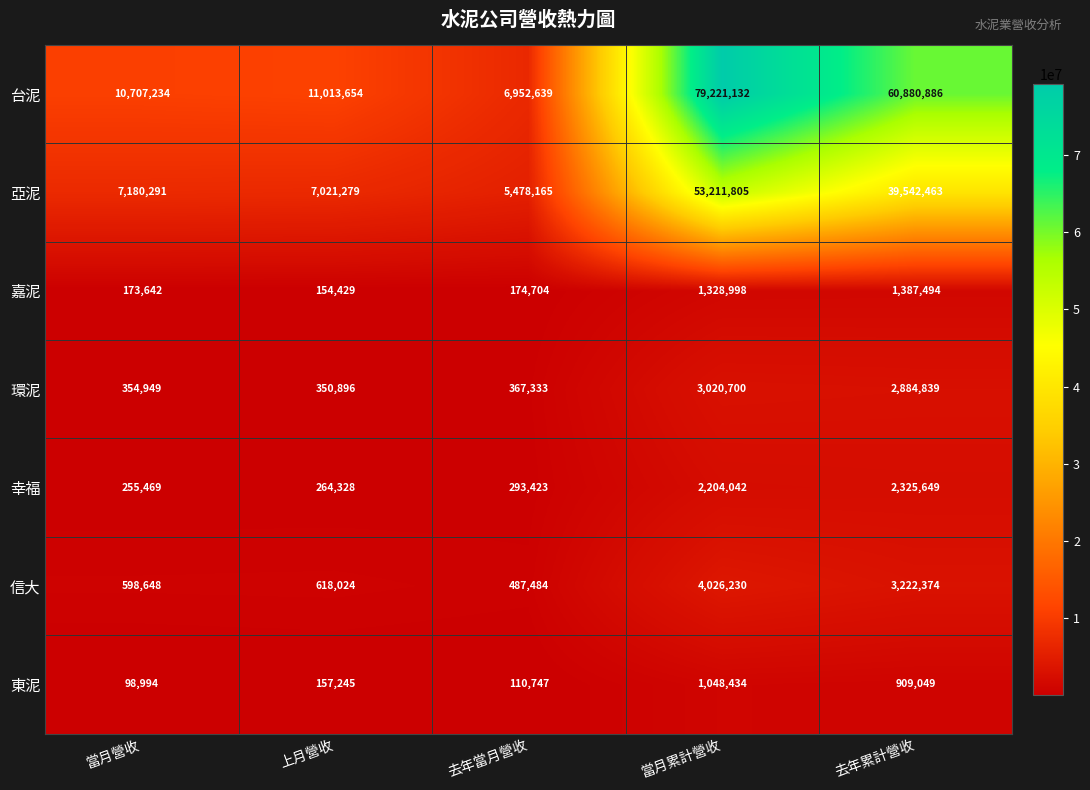

List the labels in order of 台泥 value, smallest first.

去年當月營收, 當月營收, 上月營收, 去年累計營收, 當月累計營收